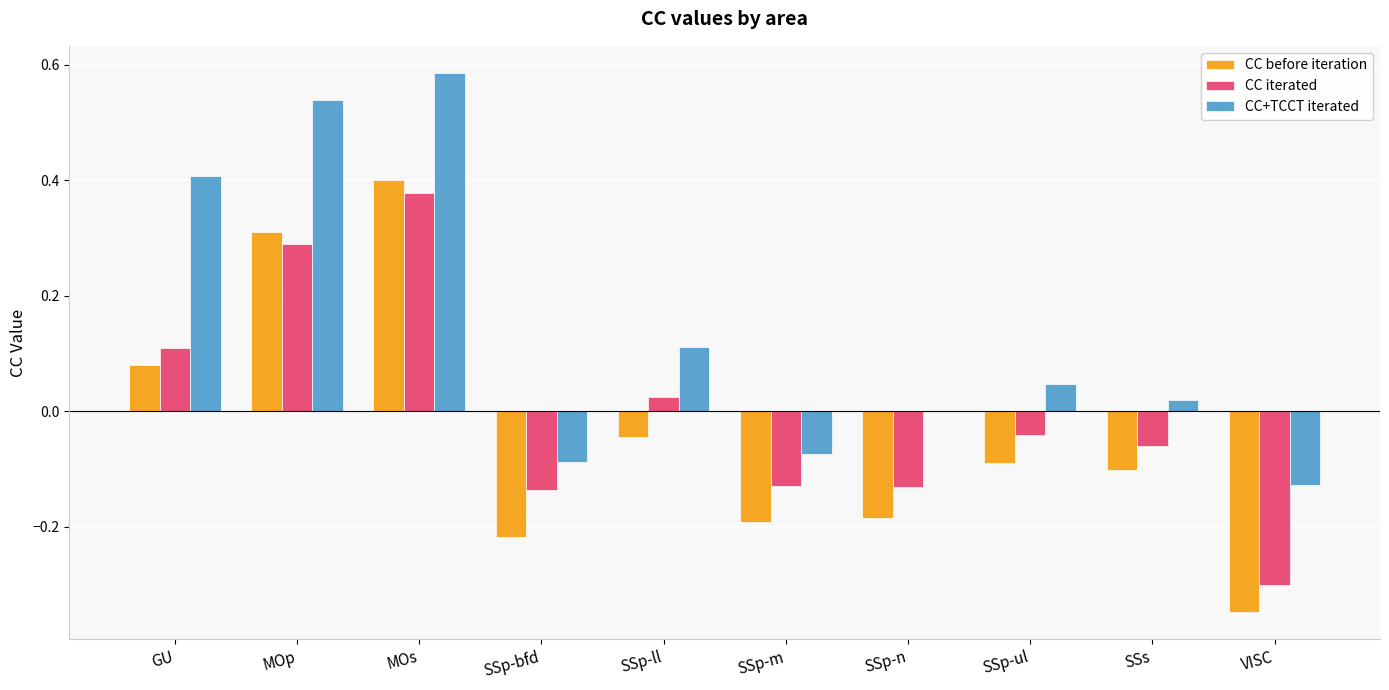

Which series has the widest spread of values?

CC before iteration